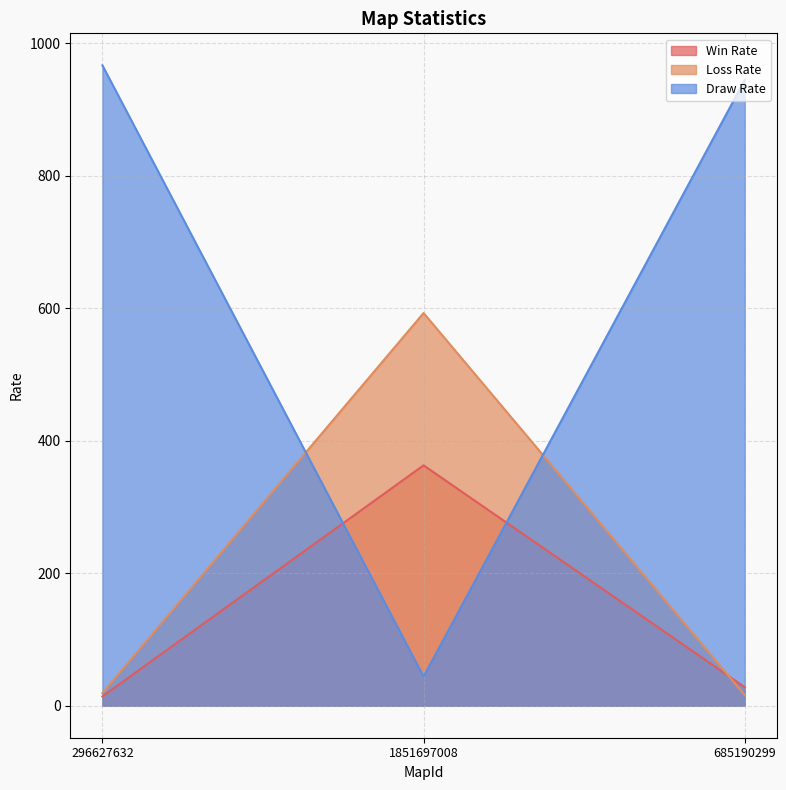

The value of Win Rate at 296627632 is 14. True or false?

True